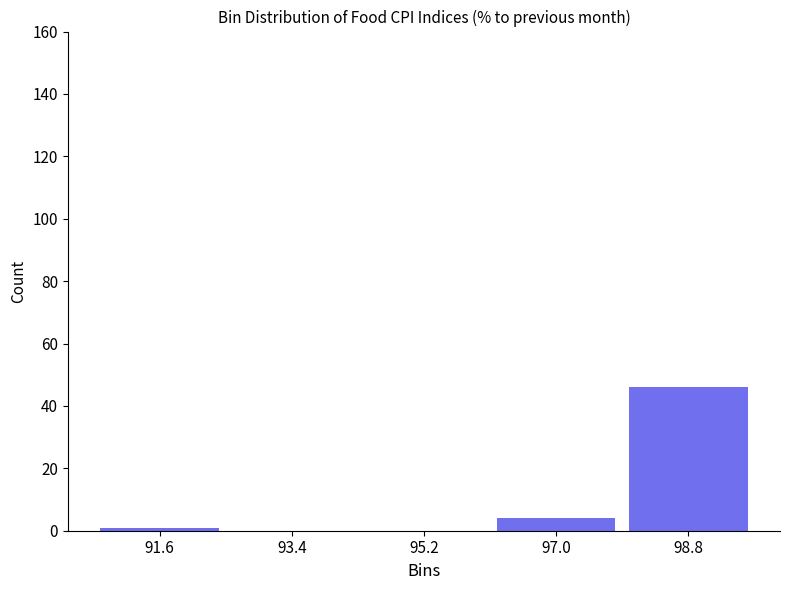

What is the height of the bar covering 96.14 to 97.94 on the x-axis? Neither the bar edges nor the heights are printed on the chart, so give them approximately, as read against the axes.

4